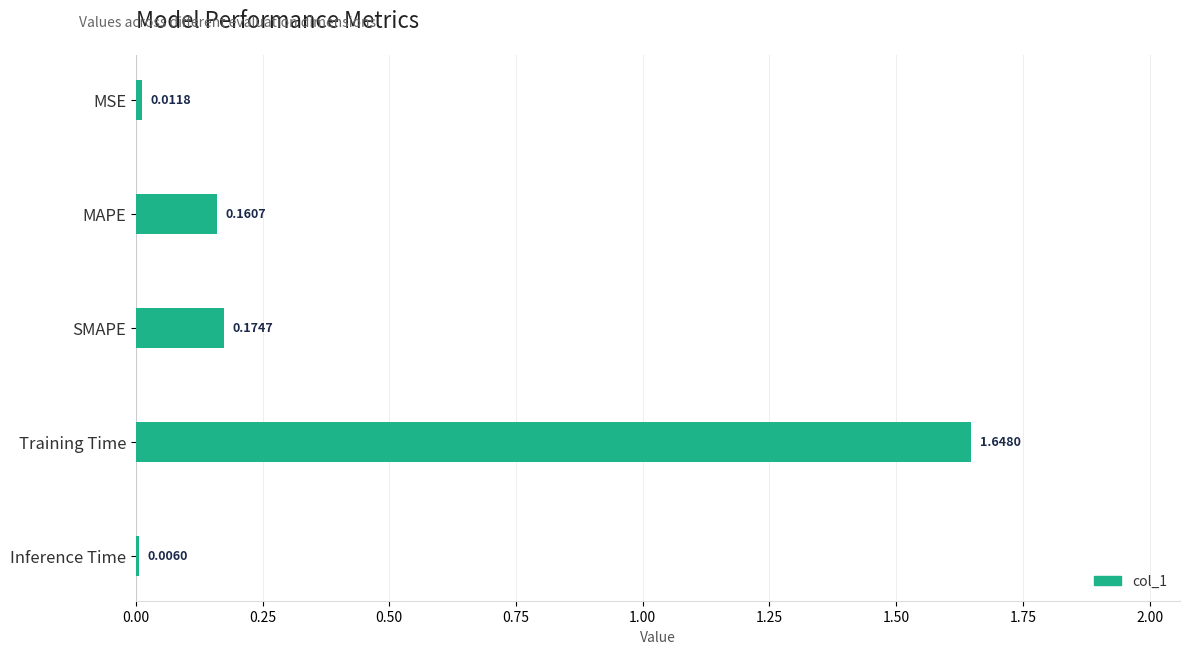

What is the sum of the values at Training Time and MAPE?

1.8